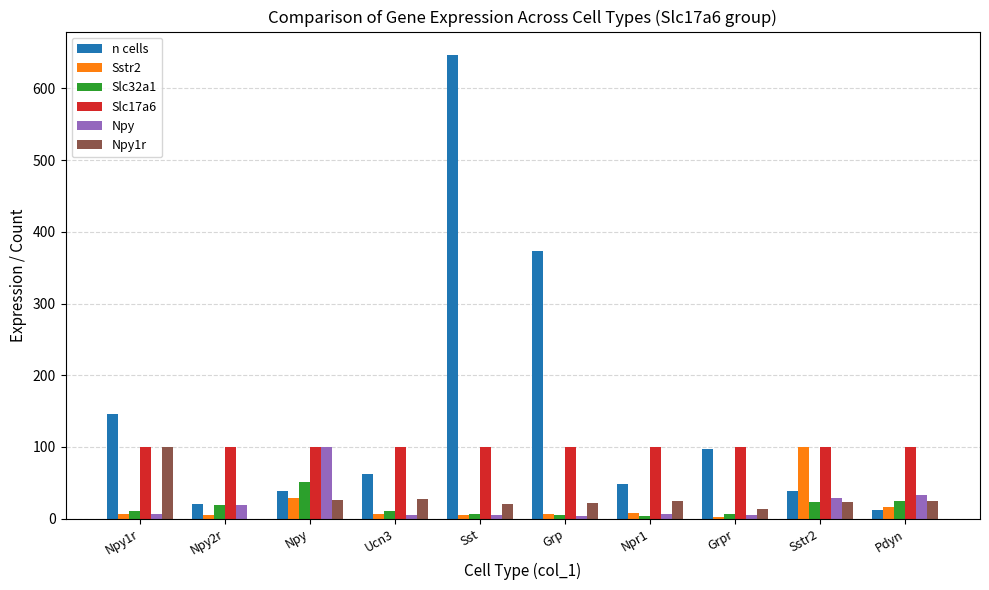

The Sstr2 series shows 2.1 at Grpr. True or false?

True